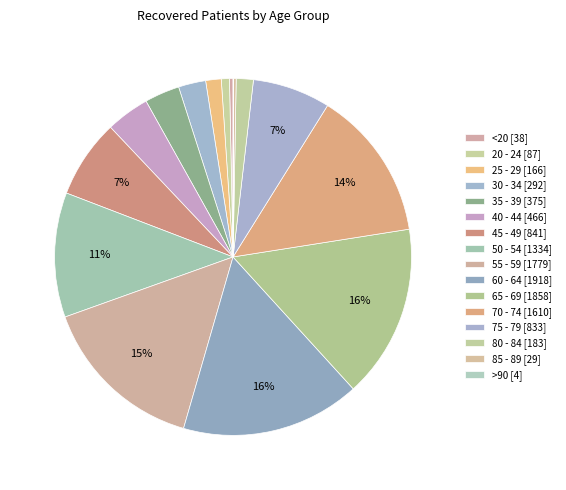

How many slices are in this pie chart?

16